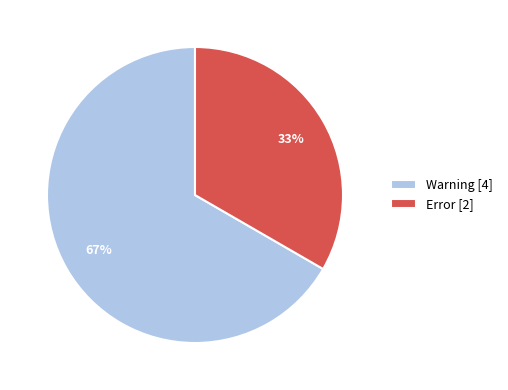

What is the ratio of the value at Warning to the value at Error?

2.0